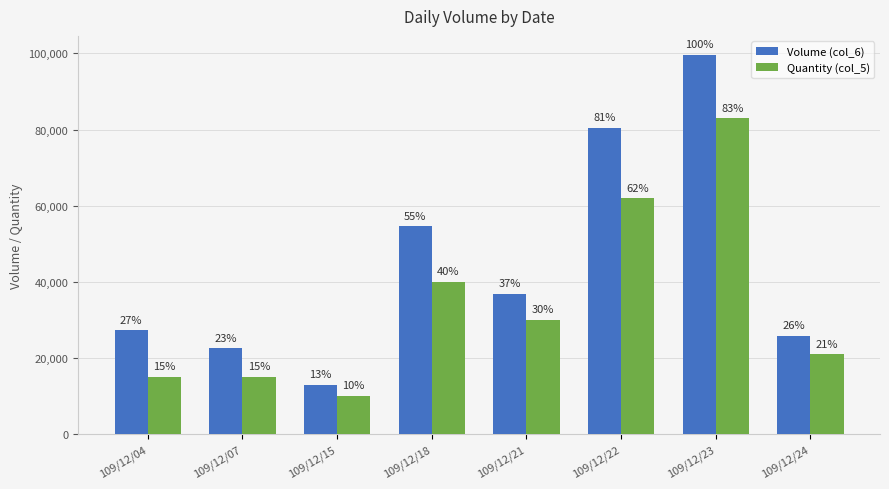

Does the chart contain stacked bars?

No